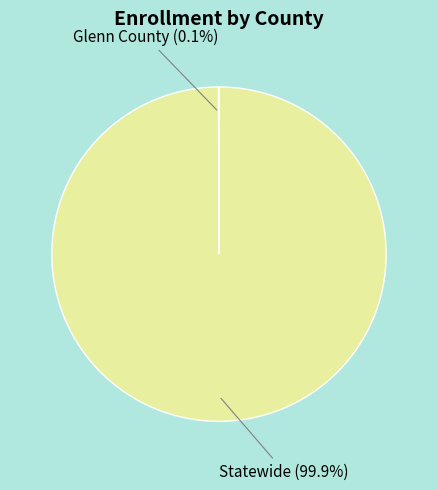

Which slice is the largest?

Statewide